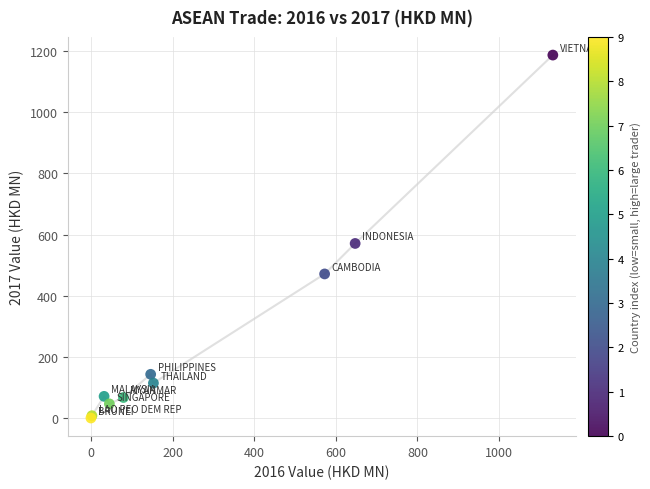

What Y value in the scatter plot is closest to 593?

570.9